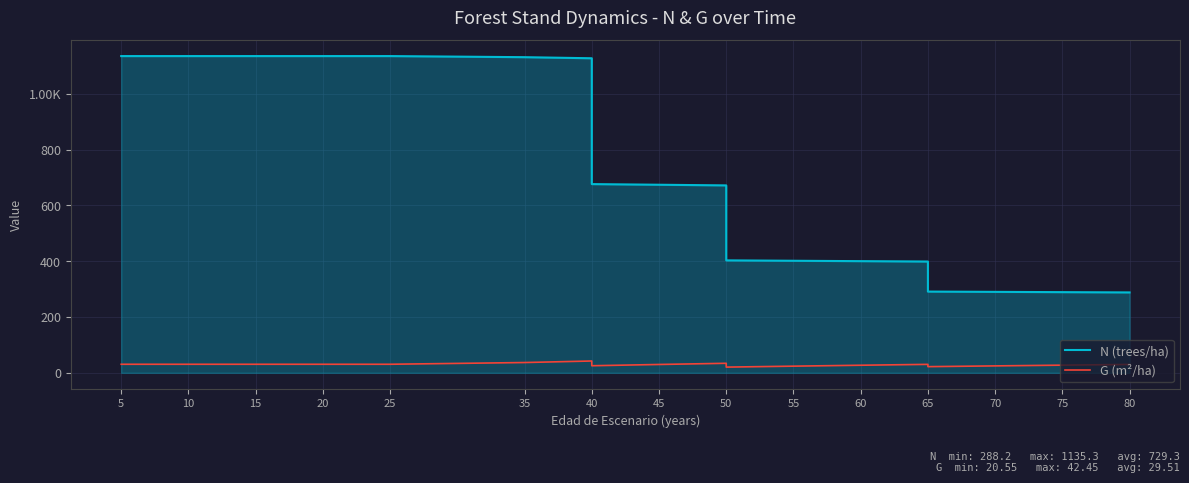

How many categories are shown in the chart?

19